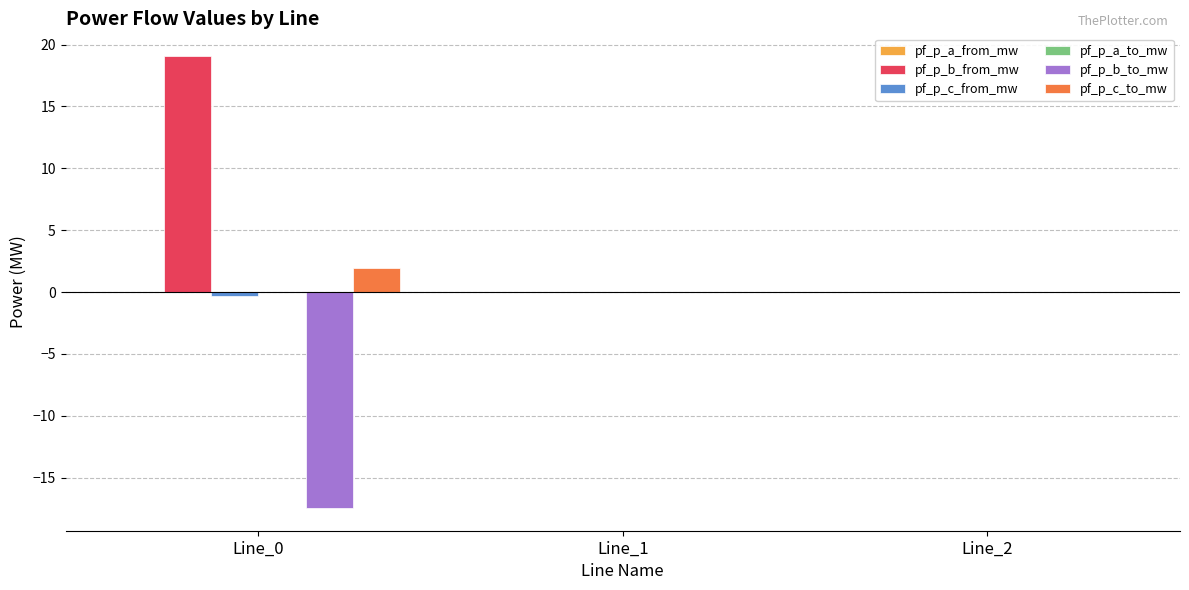

What is the greatest value displayed?

19.1